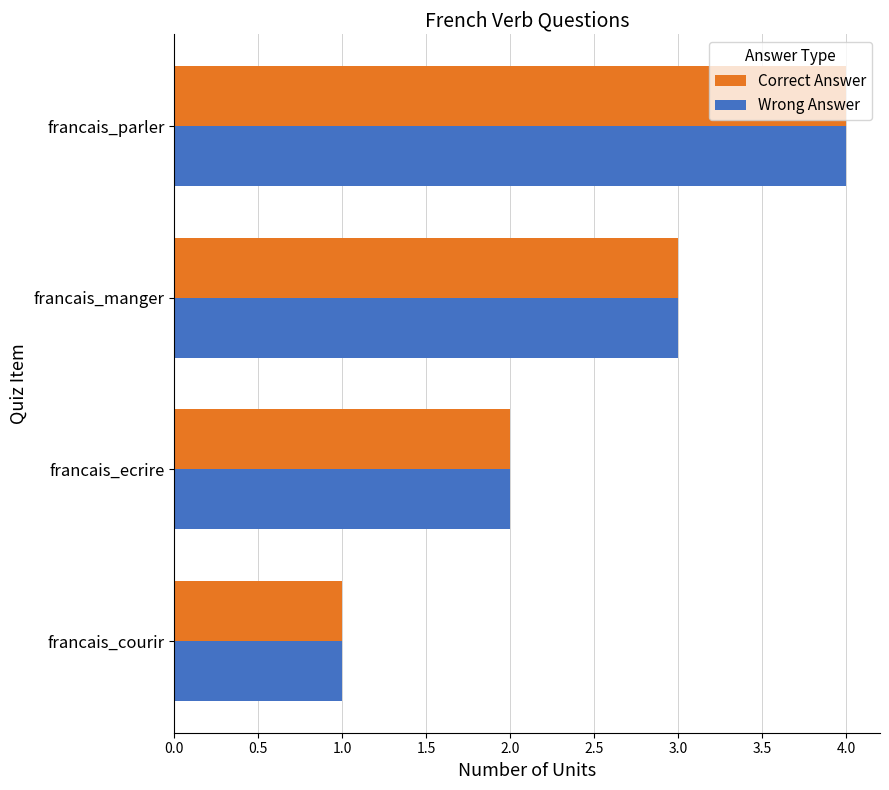

Is it true that Wrong Answer equals 2 at francais_courir?

False